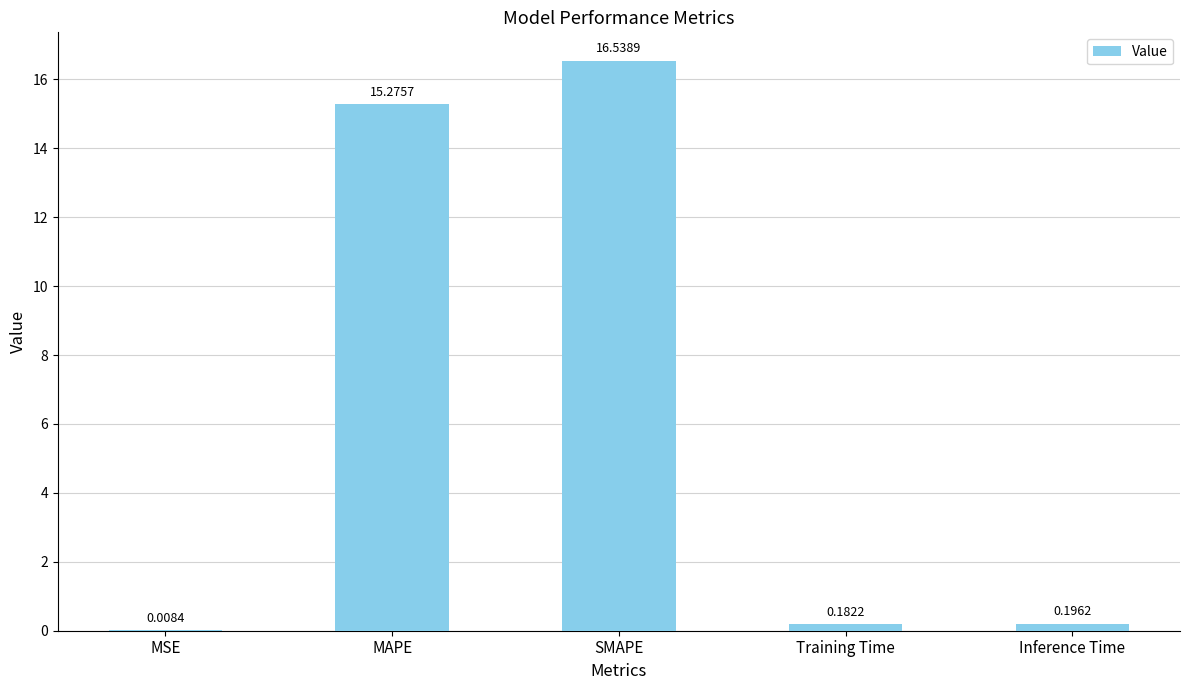

What value does the data have at MAPE?

15.3